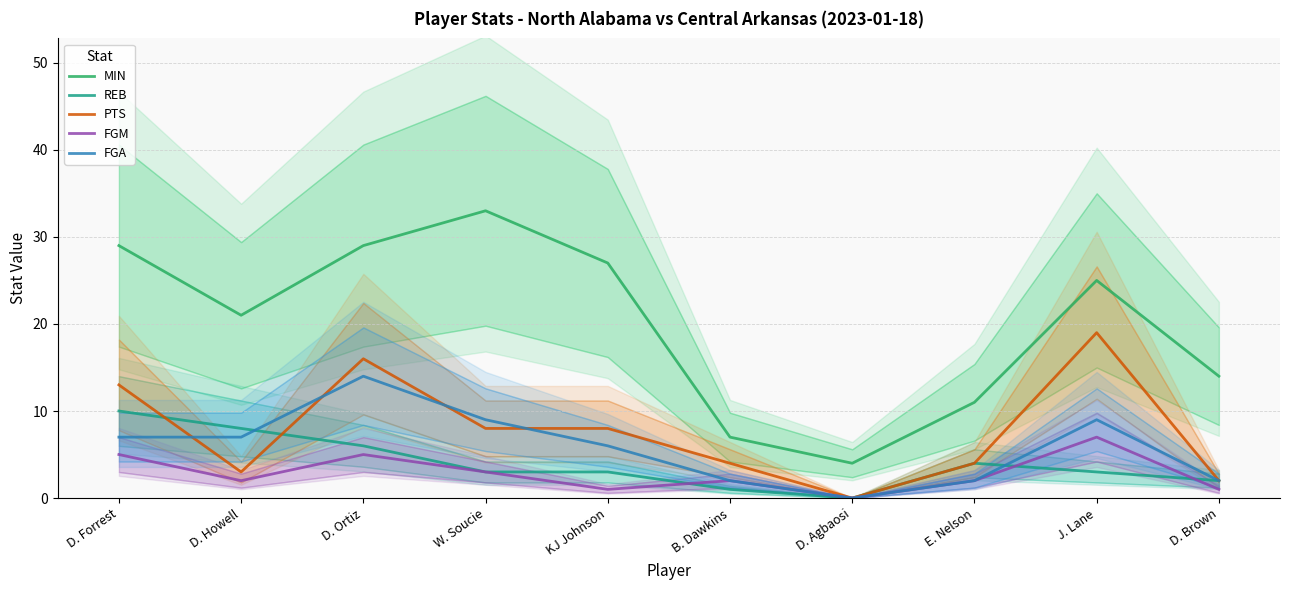

Reading right to left, transcribe all the data shown in this chart.

MIN: D. Brown=14	J. Lane=25	E. Nelson=11	D. Agbaosi=4	B. Dawkins=7	KJ Johnson=27	W. Soucie=33	D. Ortiz=29	D. Howell=21	D. Forrest=29
REB: D. Brown=2	J. Lane=3	E. Nelson=4	D. Agbaosi=0	B. Dawkins=1	KJ Johnson=3	W. Soucie=3	D. Ortiz=6	D. Howell=8	D. Forrest=10
PTS: D. Brown=2	J. Lane=19	E. Nelson=4	D. Agbaosi=0	B. Dawkins=4	KJ Johnson=8	W. Soucie=8	D. Ortiz=16	D. Howell=3	D. Forrest=13
FGM: D. Brown=1	J. Lane=7	E. Nelson=2	D. Agbaosi=0	B. Dawkins=2	KJ Johnson=1	W. Soucie=3	D. Ortiz=5	D. Howell=2	D. Forrest=5
FGA: D. Brown=2	J. Lane=9	E. Nelson=2	D. Agbaosi=0	B. Dawkins=2	KJ Johnson=6	W. Soucie=9	D. Ortiz=14	D. Howell=7	D. Forrest=7